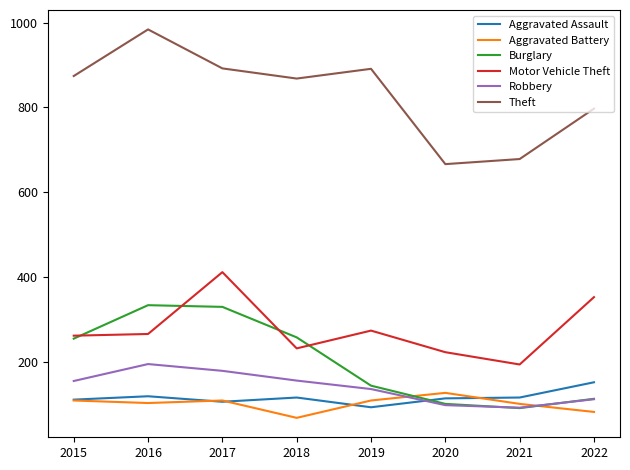

Which series has the largest total across all categories?

Theft